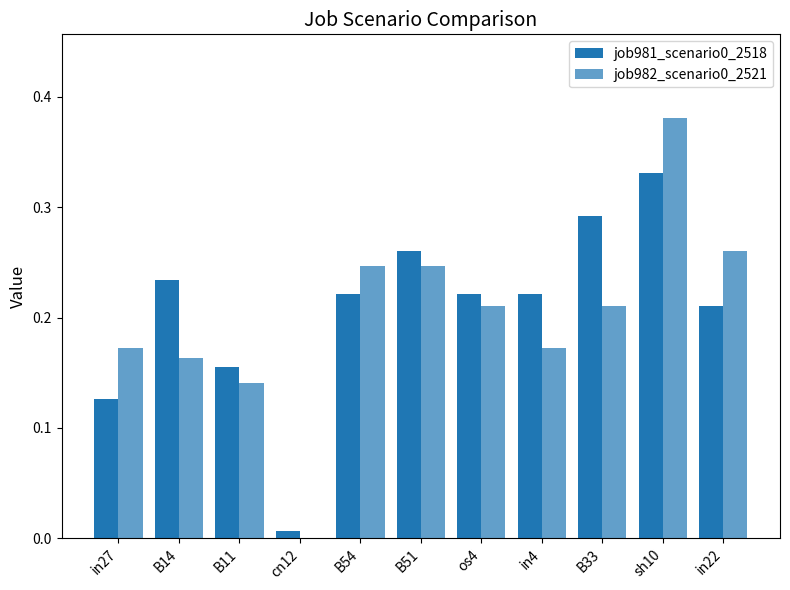

Are the bars grouped side by side (vs. stacked)?

Yes